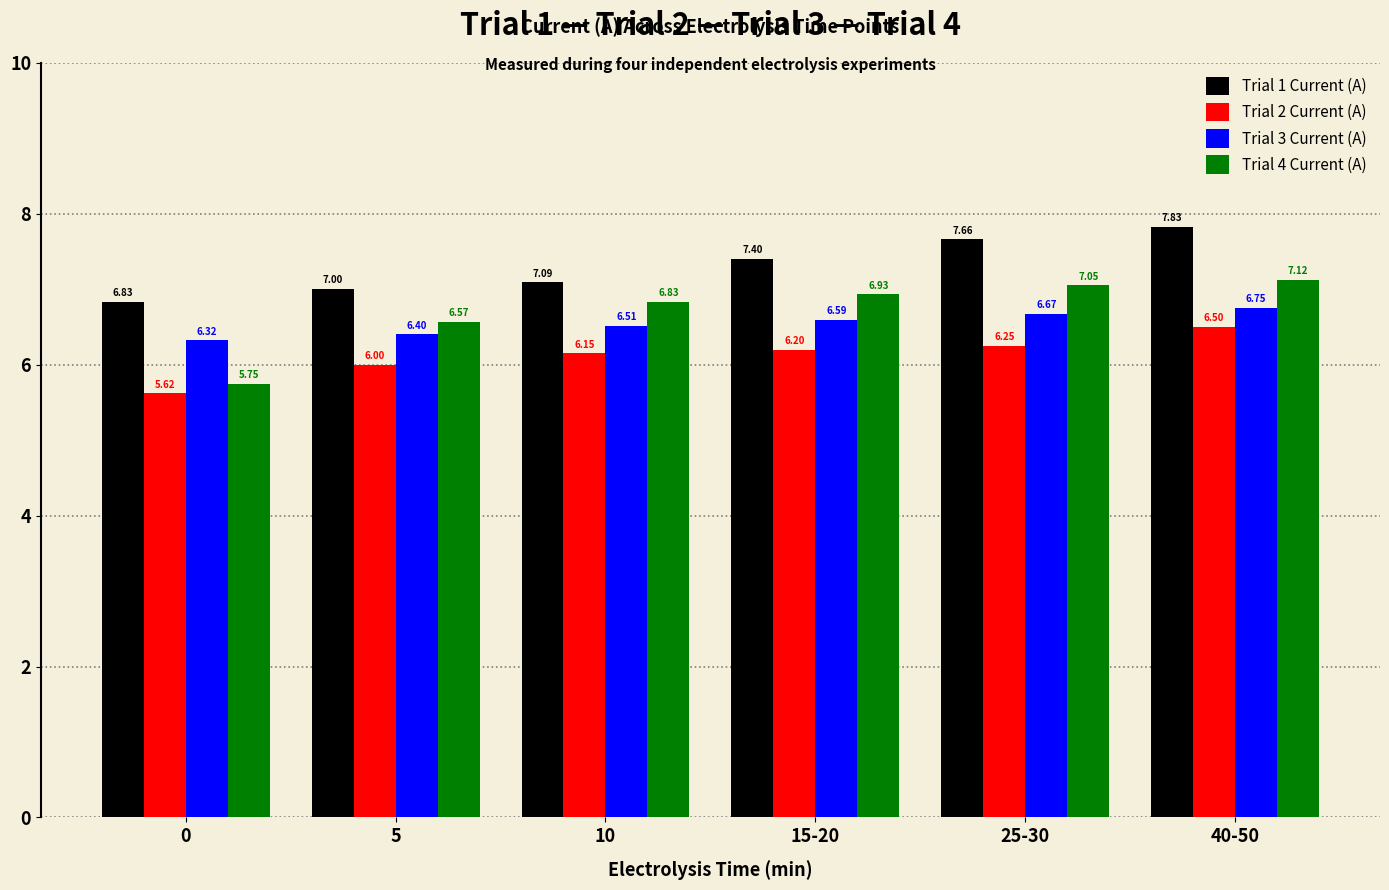

Does the chart contain any negative values?

No